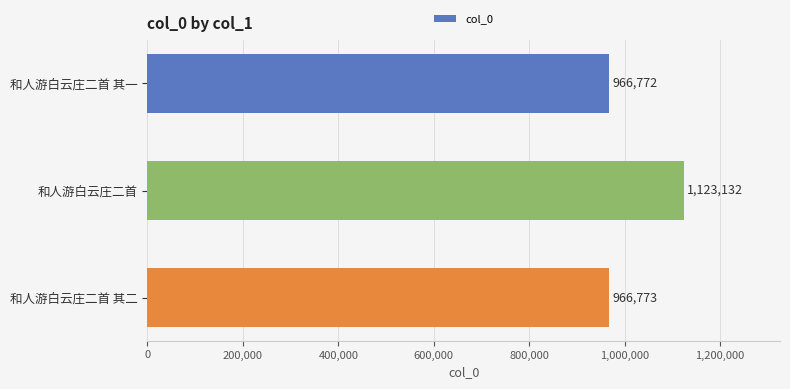

Rank the categories by value from highest to lowest.

和人游白云庄二首, 和人游白云庄二首 其二, 和人游白云庄二首 其一